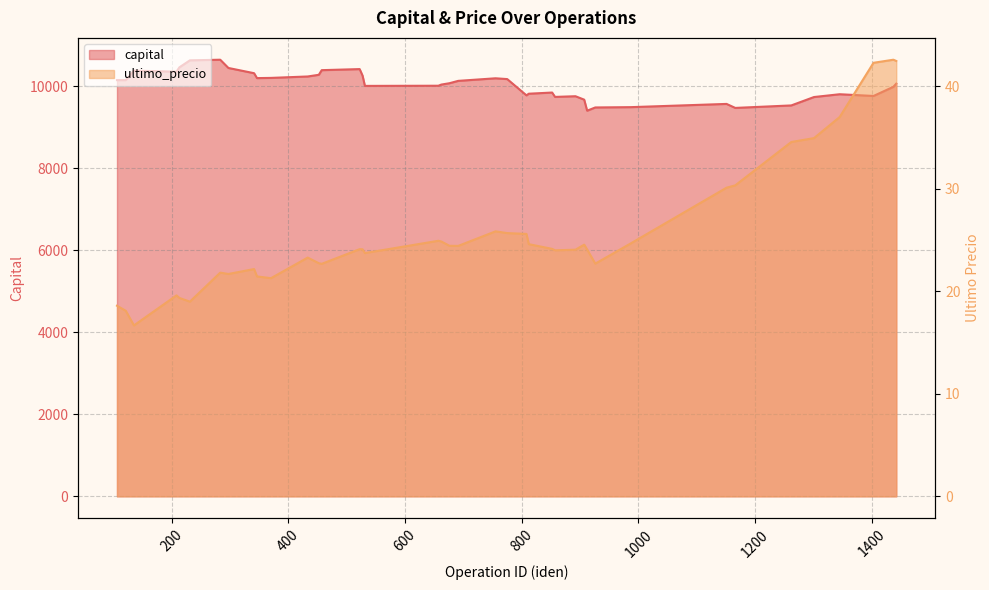

The value of ultimo_precio at 231 is 19.0. True or false?

True